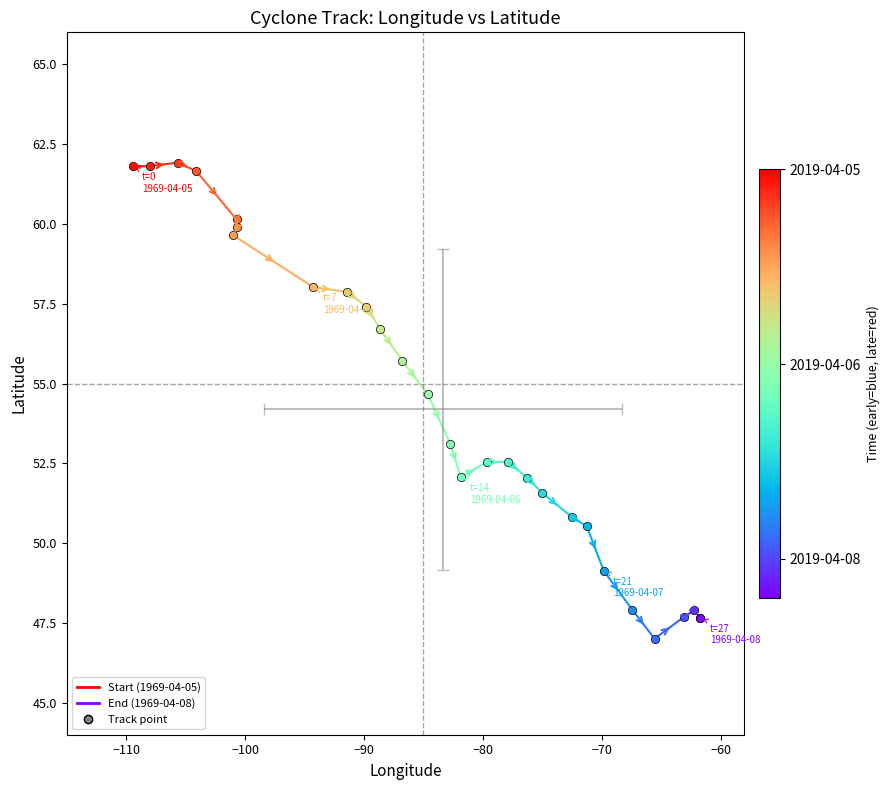

Does the chart have visible grid lines?

No